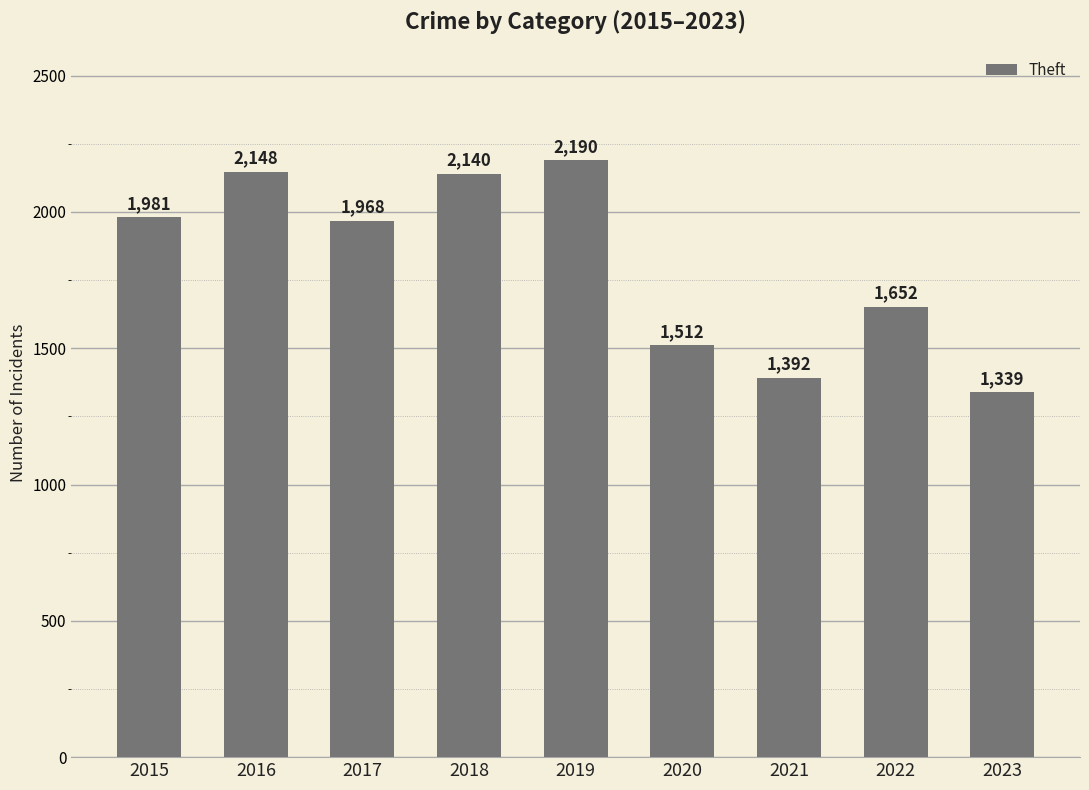

Where does the data first go above 1968?

2015